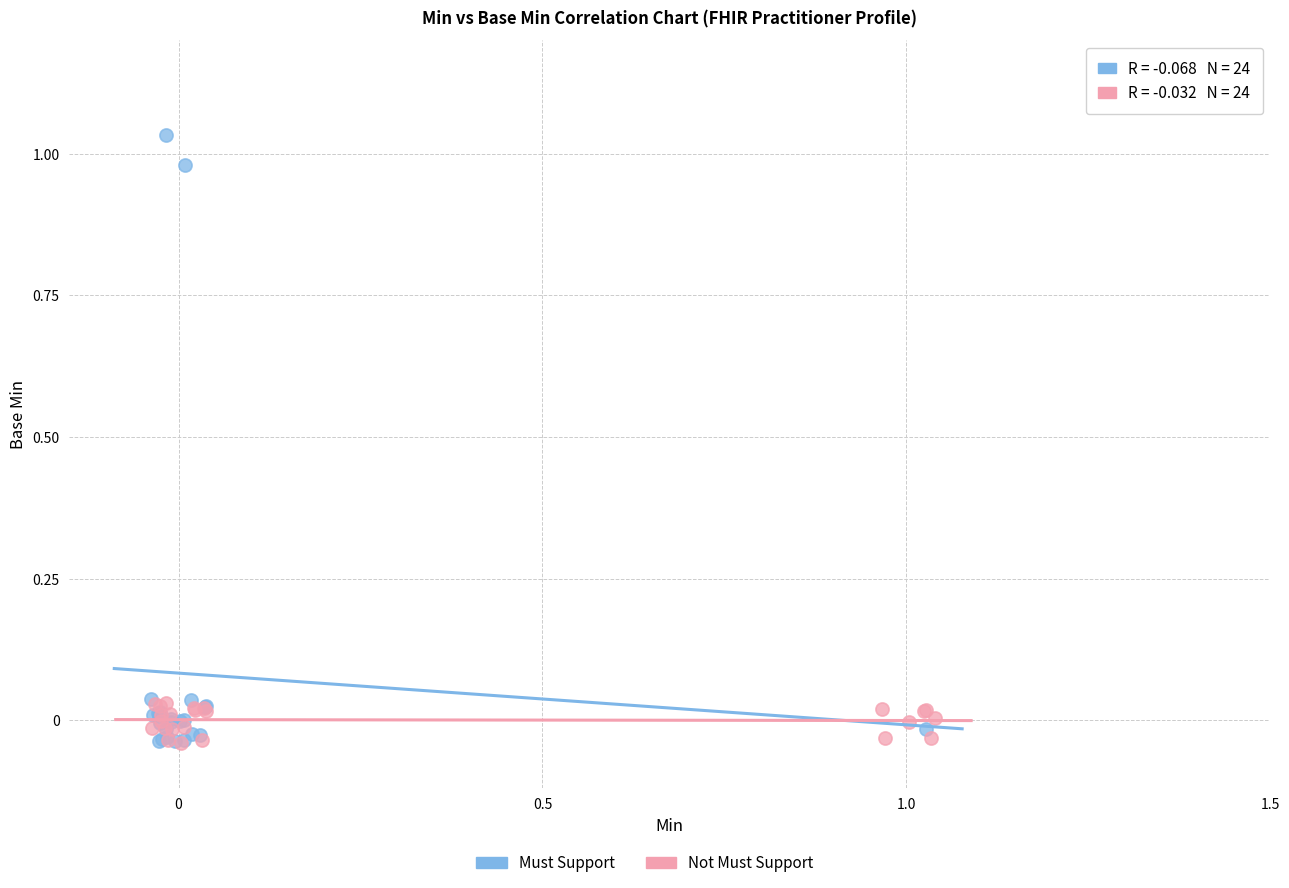

Which series reaches the maximum Y coordinate?

Must Support